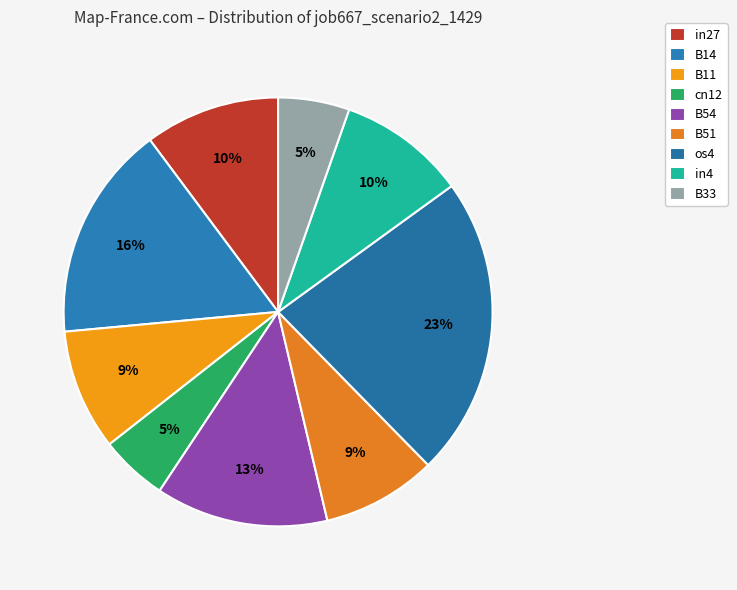

The B14 slice represents 16% of the pie. True or false?

True